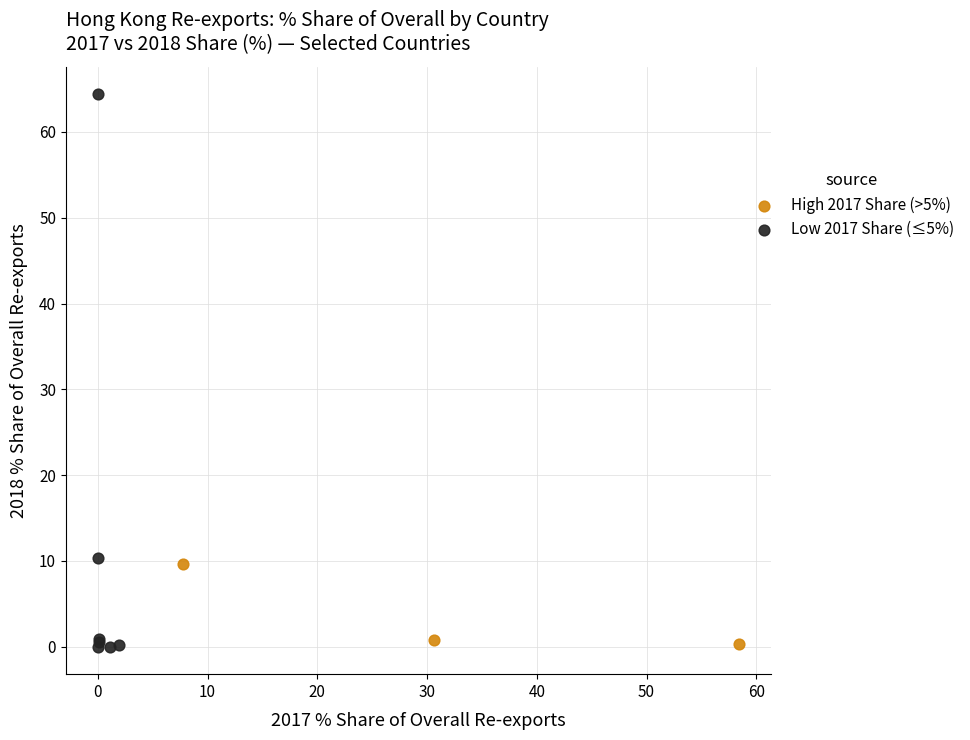

Which series contains the highest Y value?

Low 2017 Share (≤5%)